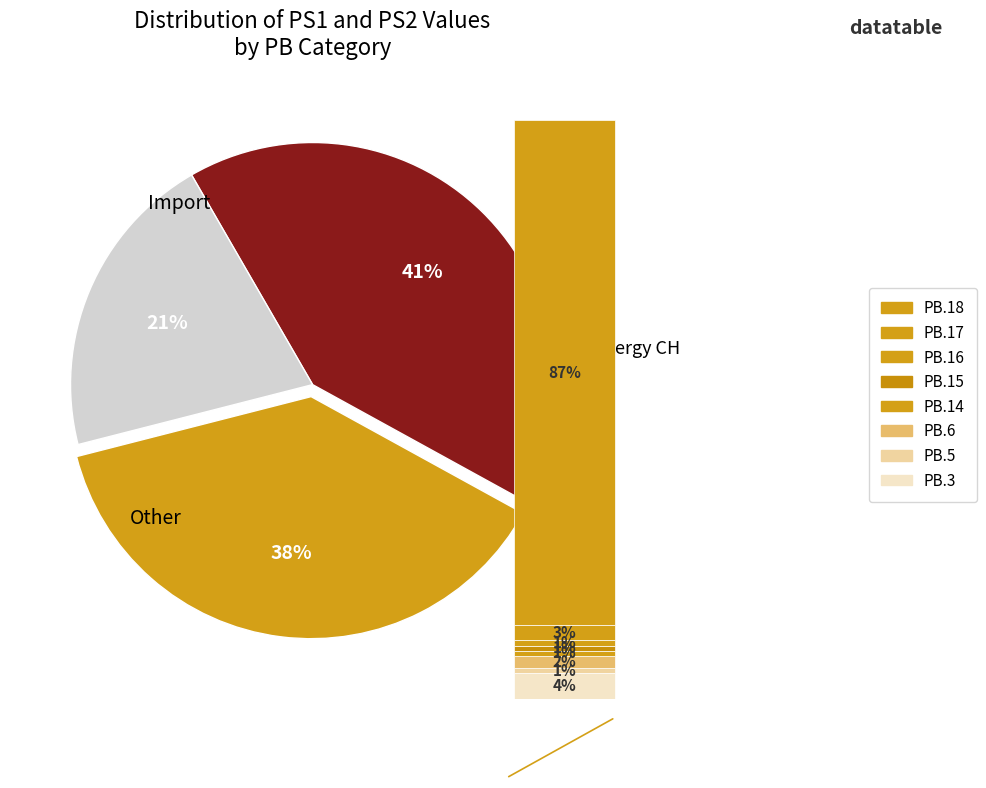

How much of the chart is everything except PS2_values?

100.0%